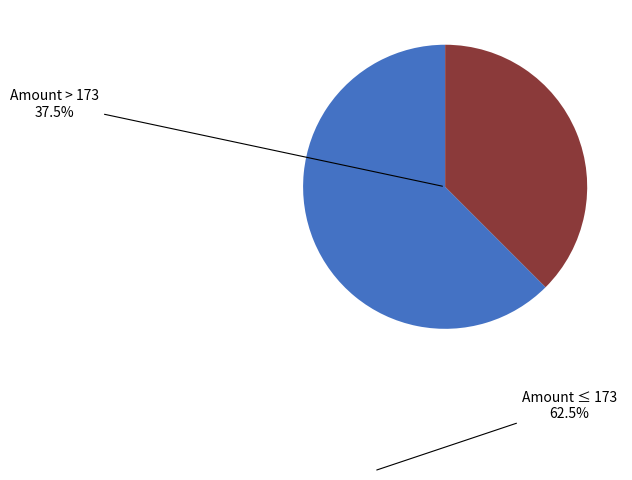

How many slices are in this pie chart?

2